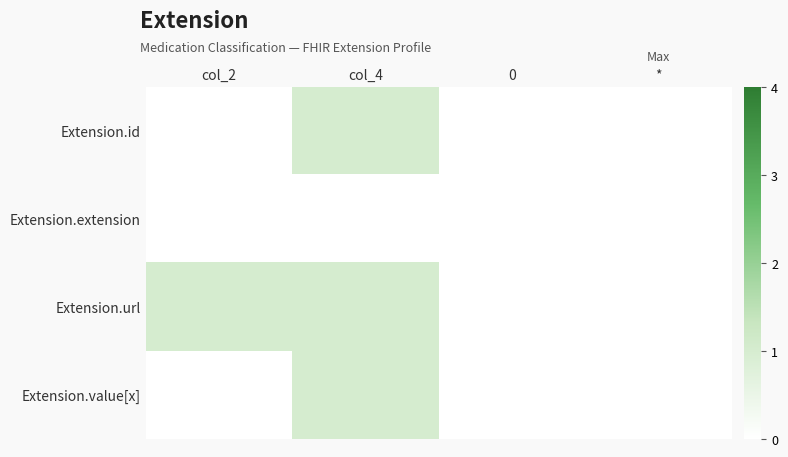

Rank the series by their maximum value, from lowest to highest.

row_1, row_0, row_2, row_3